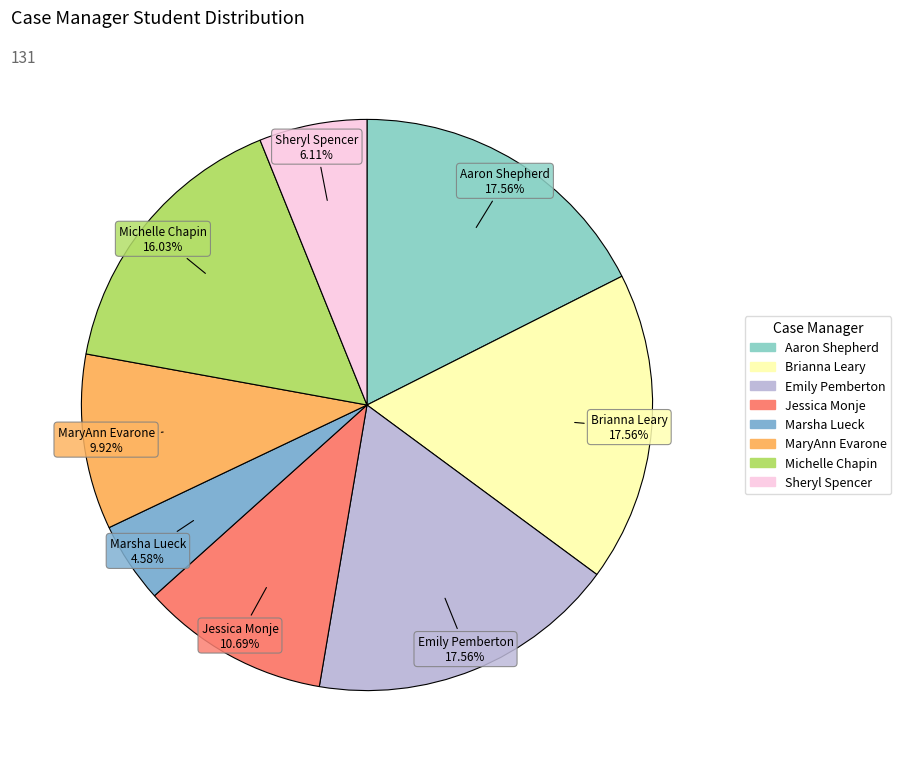

Count the number of slices in the pie.

8